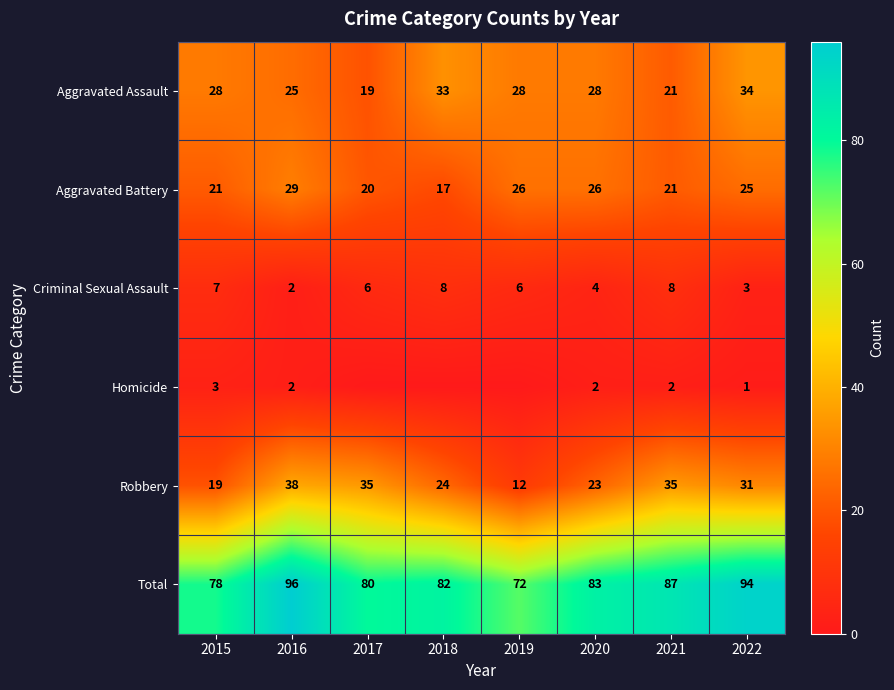

Read the Aggravated Assault value at 2017, to the nearest 10.

20